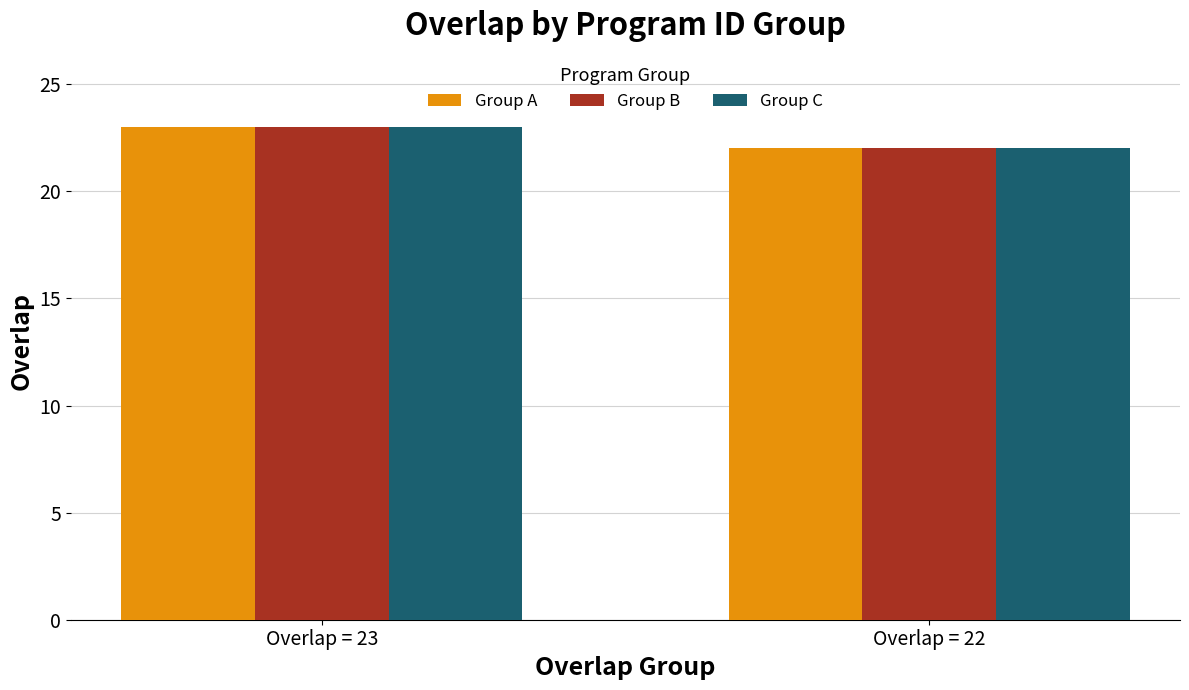

What is the highest value of the Group C series?

23